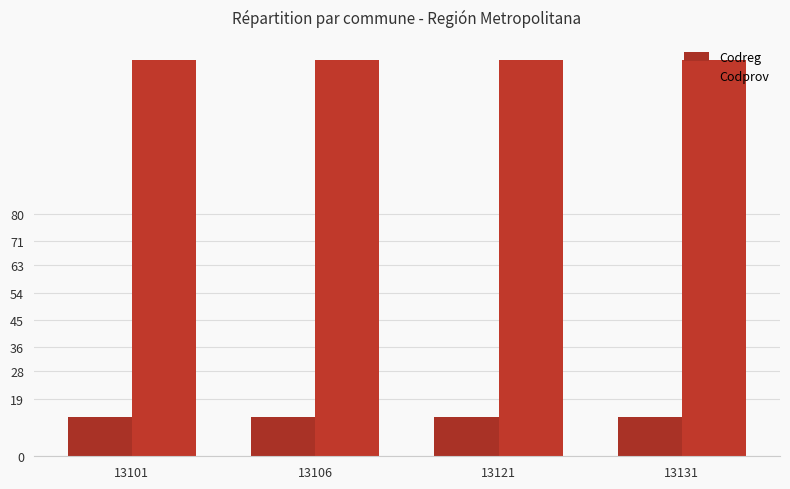

Is the value of Codprov at 13101 greater than the value of Codreg at 13106?

Yes